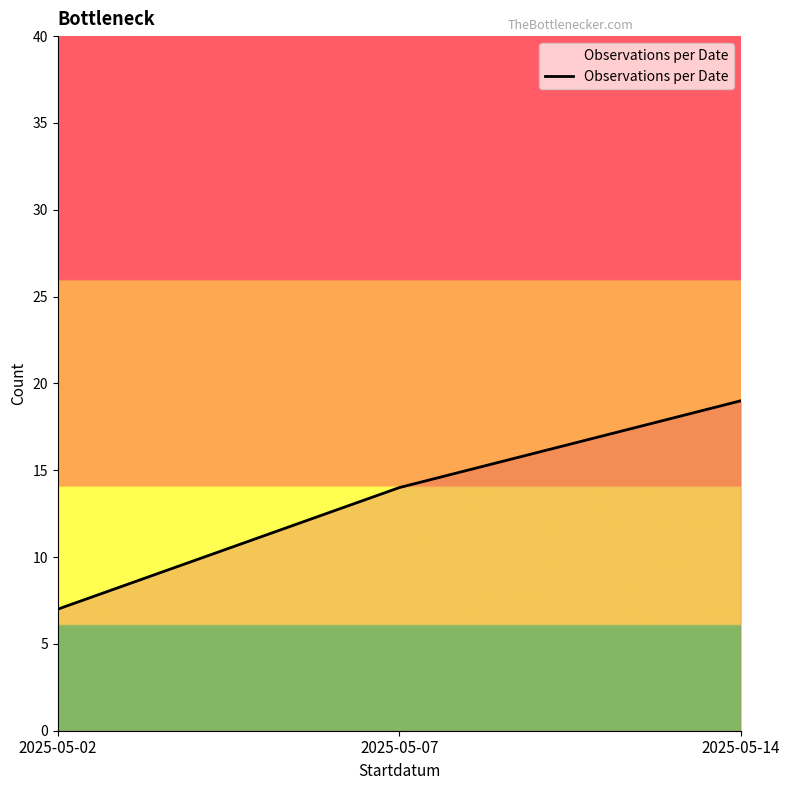

True or false: the data shows 9 at 2025-05-07.

False